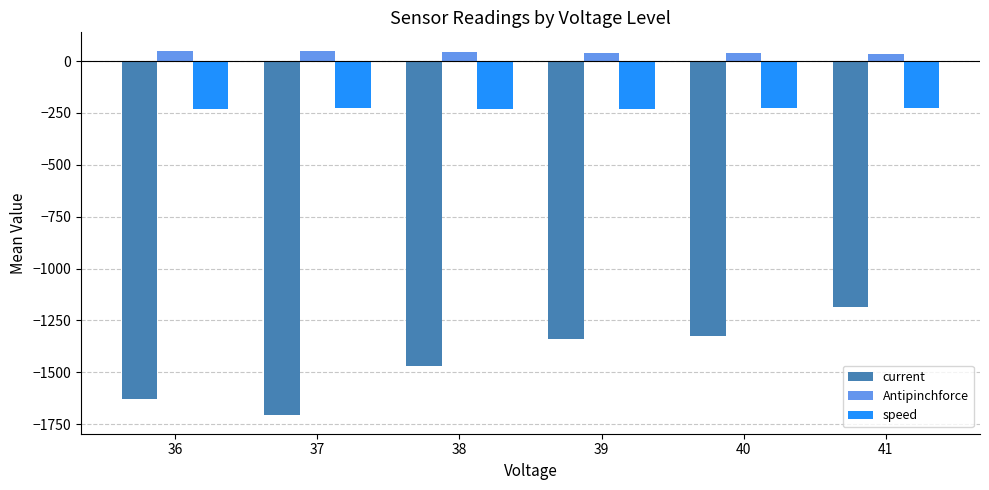

What is the highest value of the current series?

-1186.3